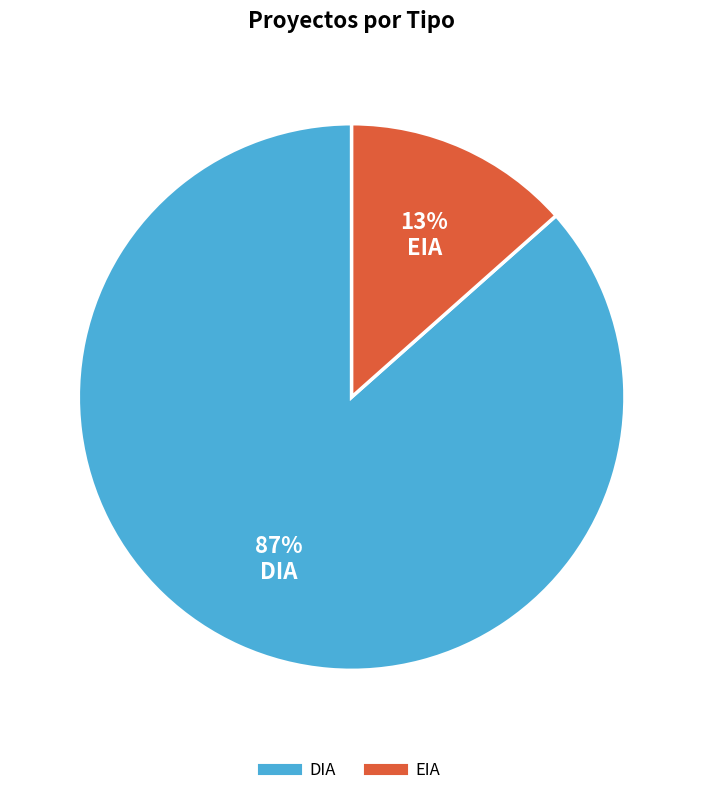

How many slices are in this pie chart?

2